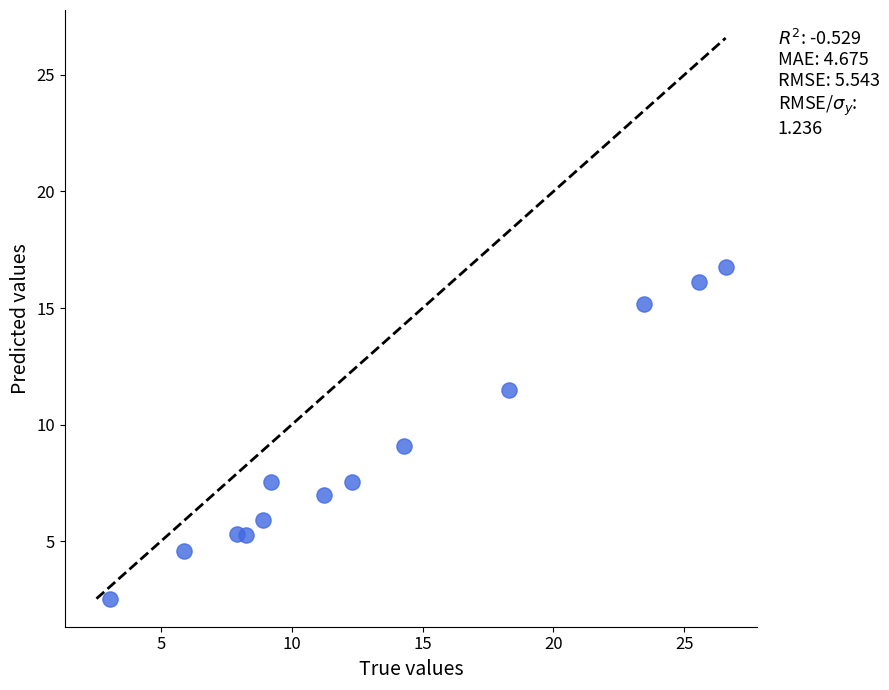

What is the range of X values (max minus min)?

23.5